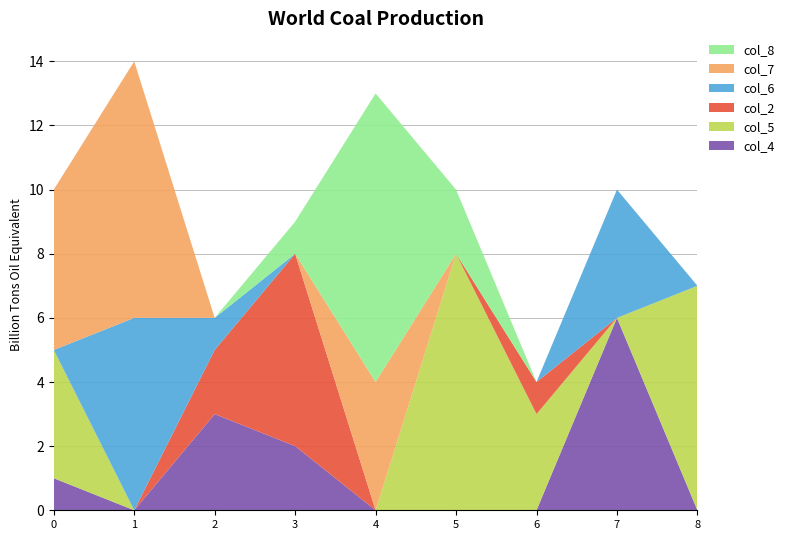

Reading left to right, what are all the values shown in this chart?

col_4: 1	0	3	2	0	0	0	6	0
col_5: 4	0	0	0	0	8	3	0	7
col_2: 0	0	2	6	0	0	1	0	0
col_6: 0	6	1	0	0	0	0	4	0
col_7: 5	8	0	0	4	0	0	0	0
col_8: 0	0	0	1	9	2	0	0	0